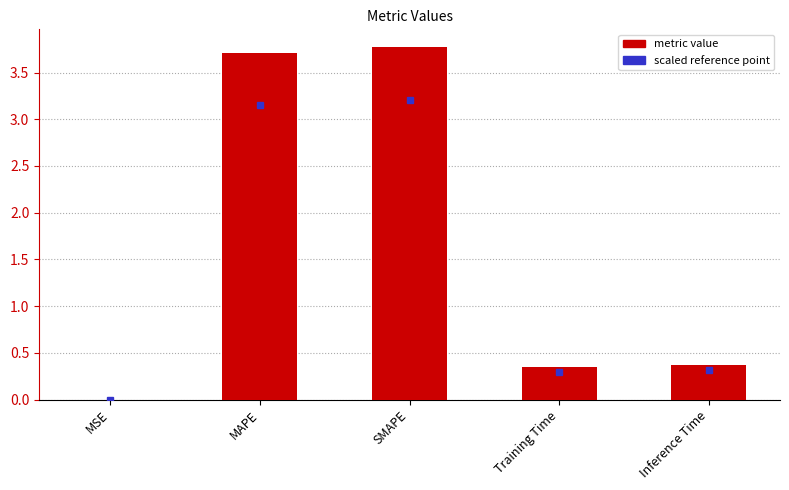

What is the sum of the values at Inference Time and Training Time?

0.7